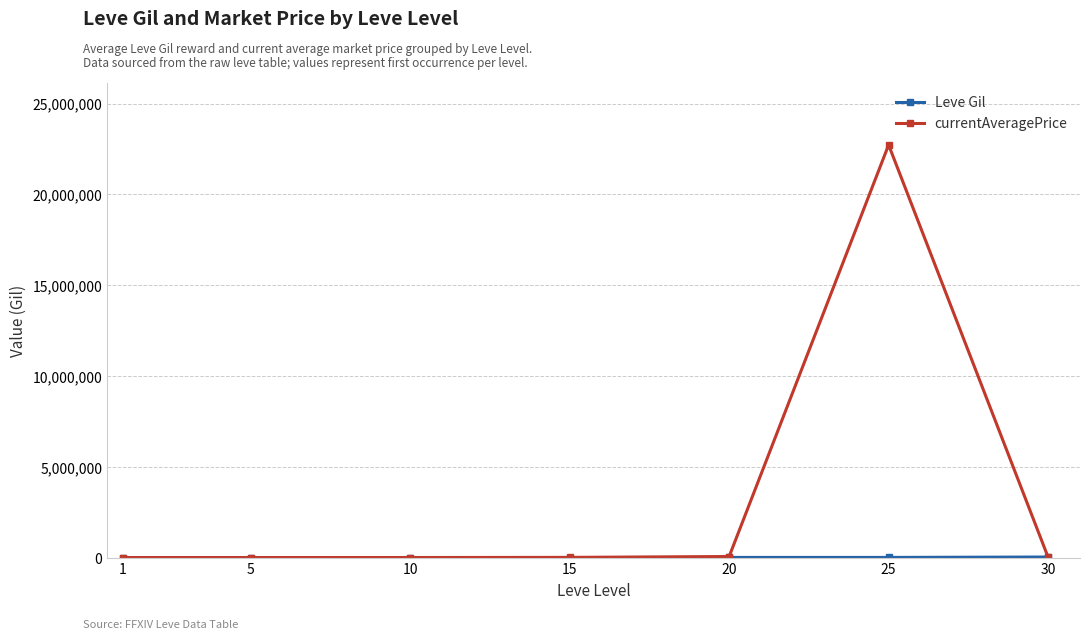

What is the minimum value shown in the chart?

330